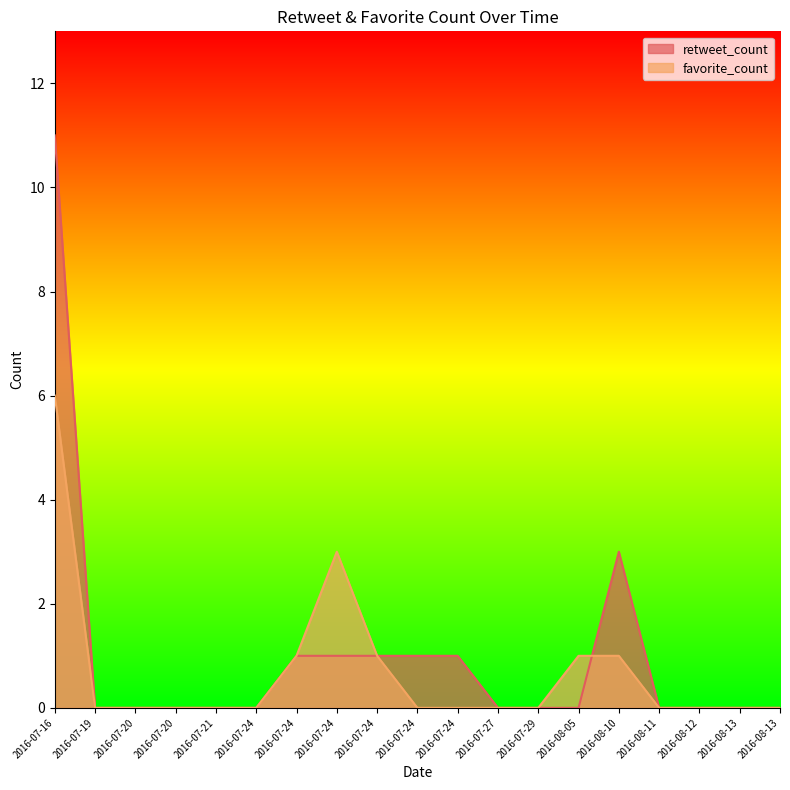

In favorite_count, how many points are higher than both neighbors (excluding endpoints)?

1